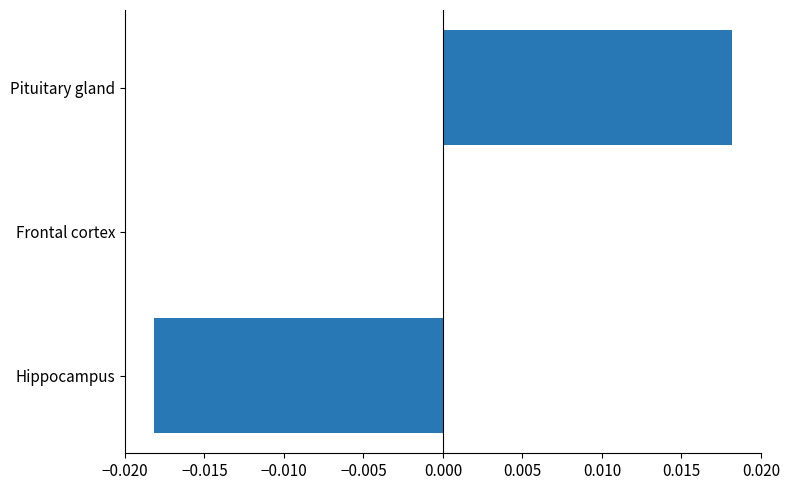

Between Frontal cortex and Pituitary gland, which is larger?

Pituitary gland